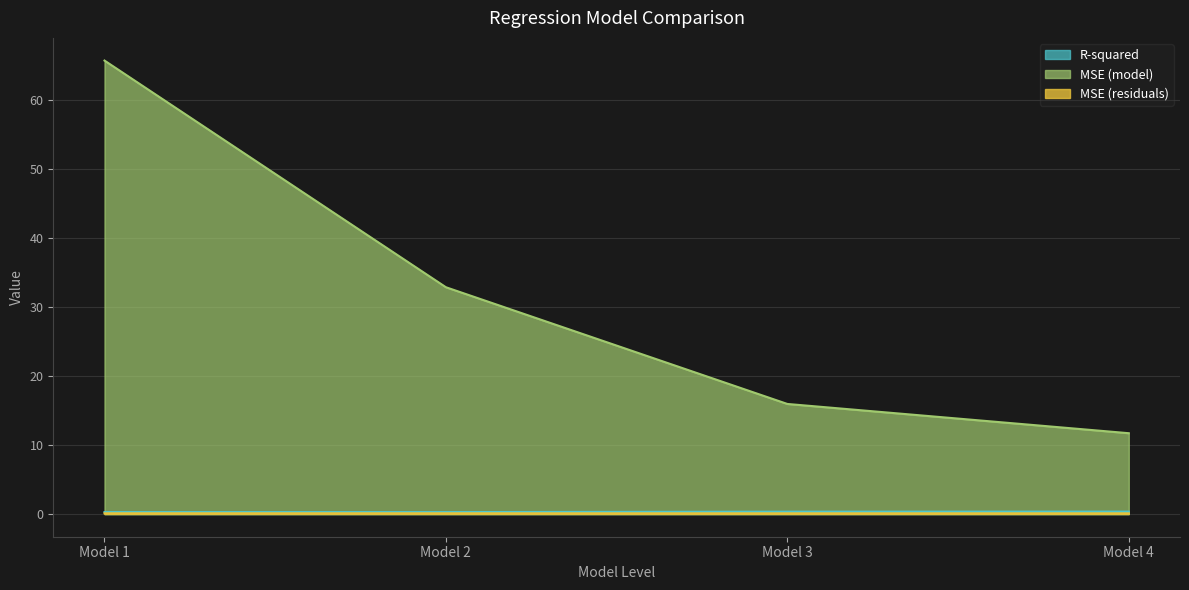

At how many categories does at least one series exceed 31?

2